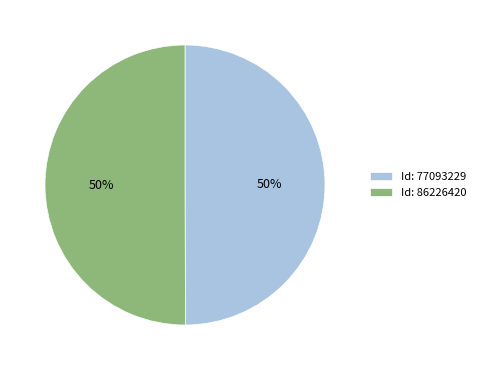

Is the sum of Id: 86226420 and Id: 77093229 greater than half?

Yes